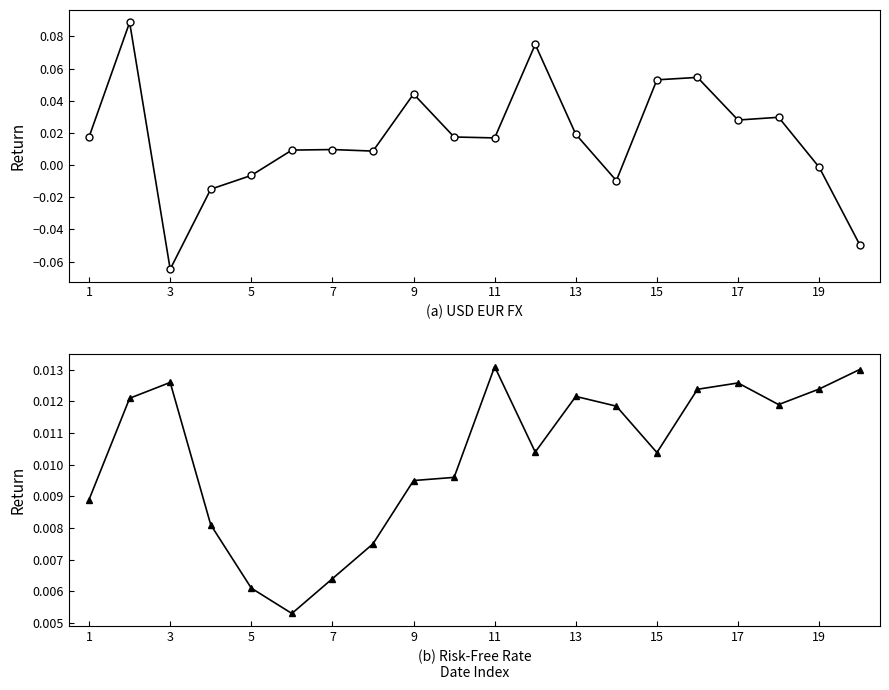

Rank the series by their average value, from highest to lowest.

USD EUR FX, Risk-Free Rate